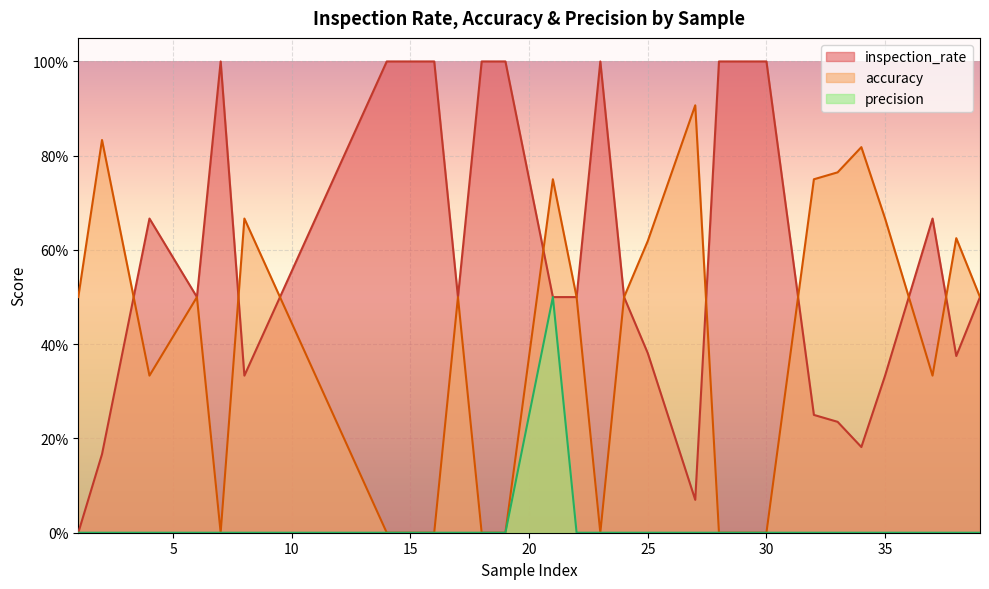

Between 8 and 16, which series saw the biggest shift?

inspection_rate